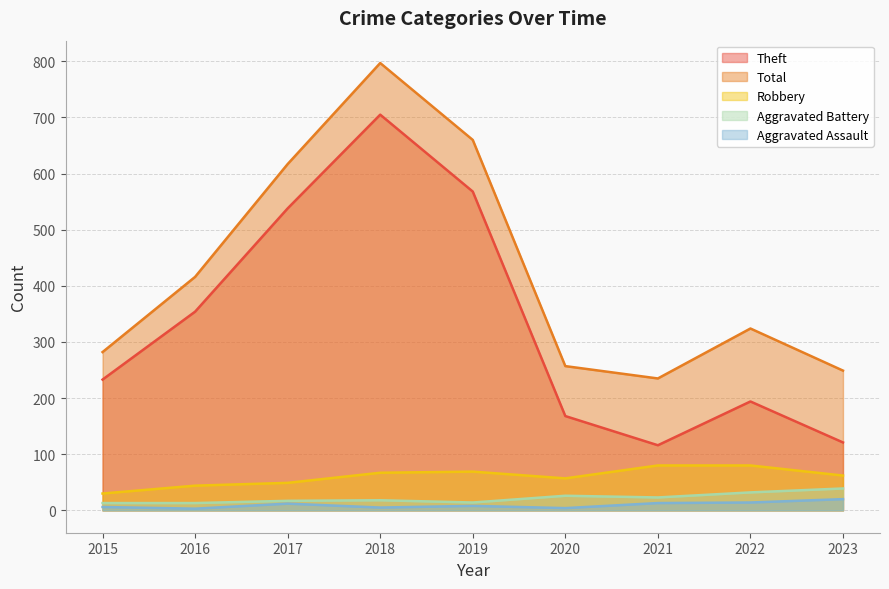

At which label does Aggravated Assault reach its peak?

2023